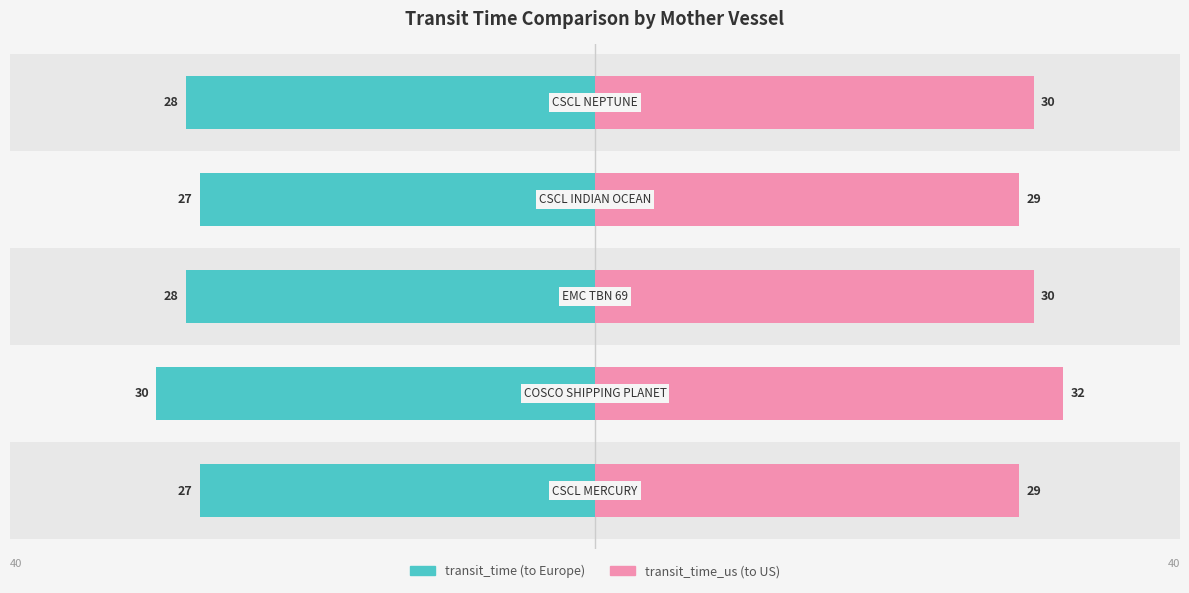

What is the average value of the transit_time_us series?

30